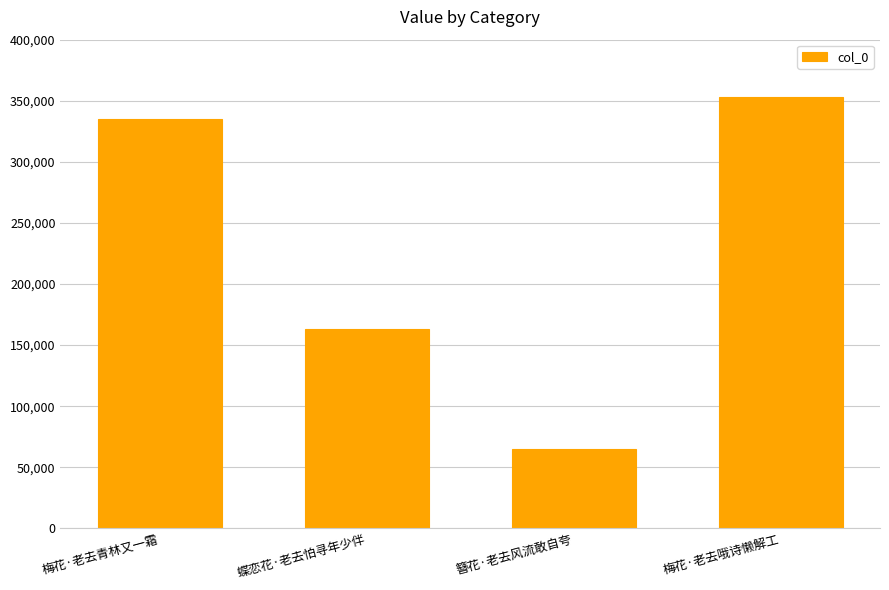

What is the difference between the values at 梅花·老去青林又一霜 and 蝶恋花·老去怕寻年少伴?

171613